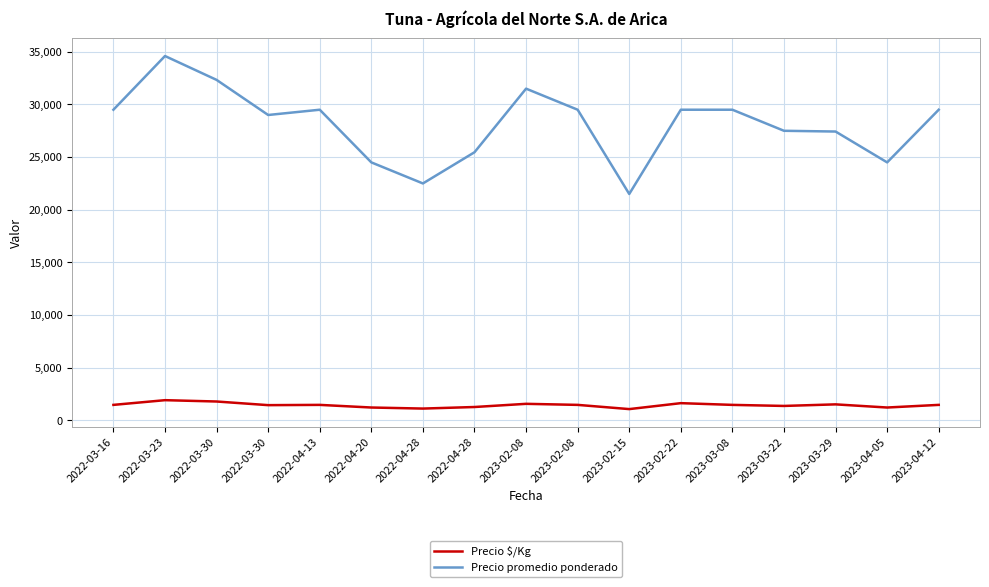

Where is Precio promedio ponderado nearest to the value 28050?

2023-03-22